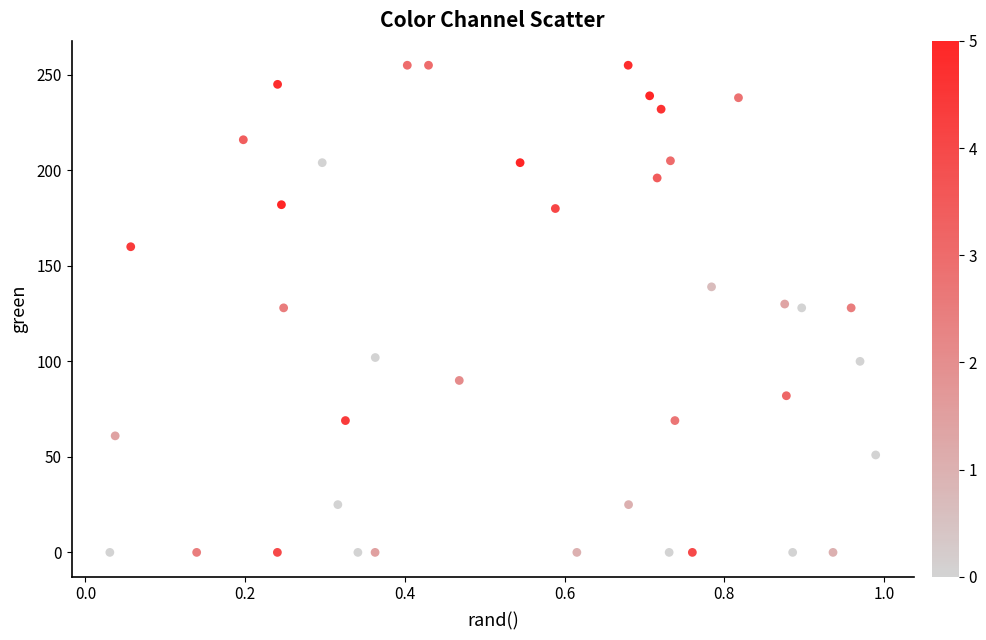

What is the range of Y values (max minus min)?

255